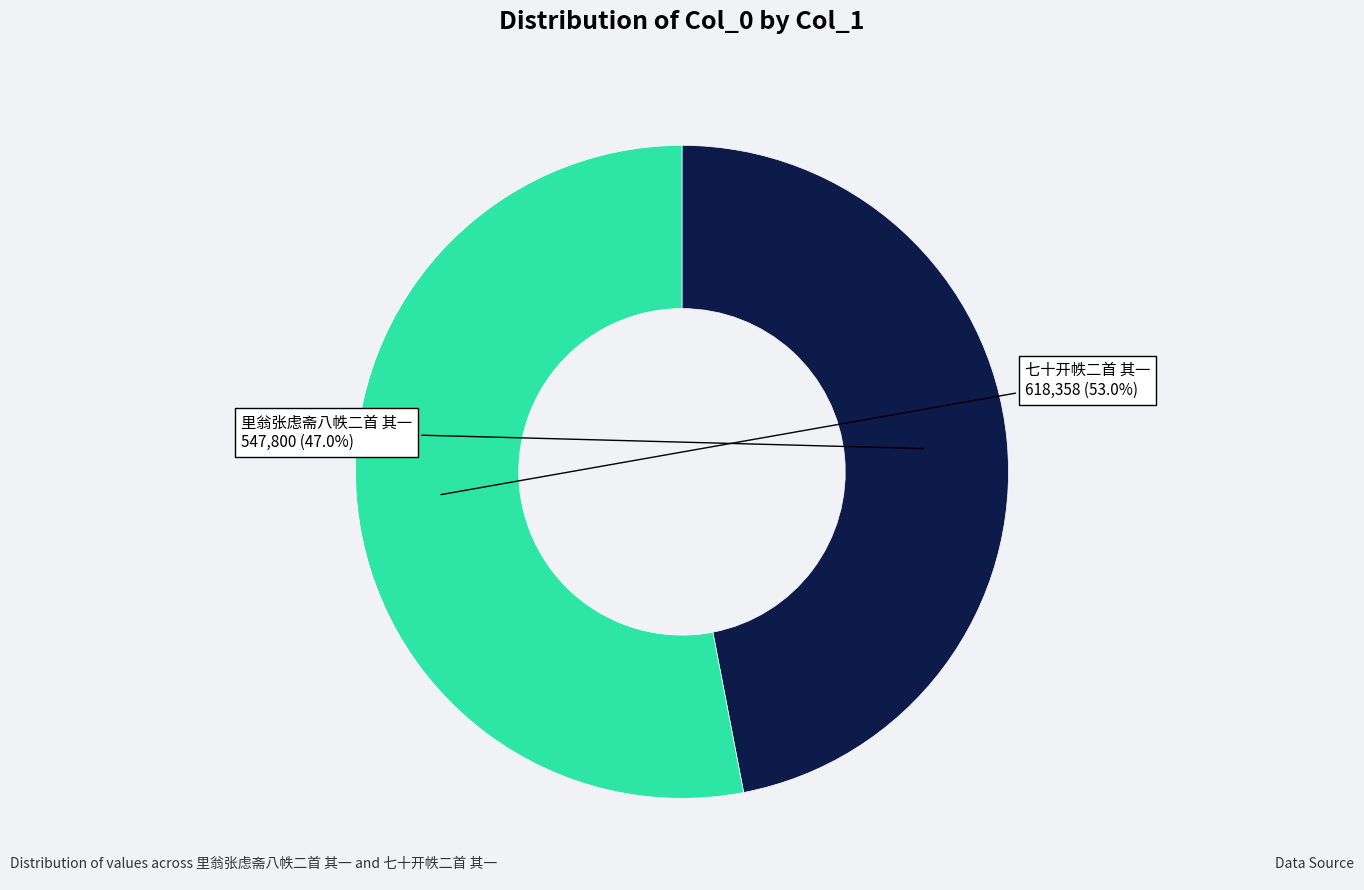

To the nearest percent, what is the difference between the largest and smallest slice percentages?

6%